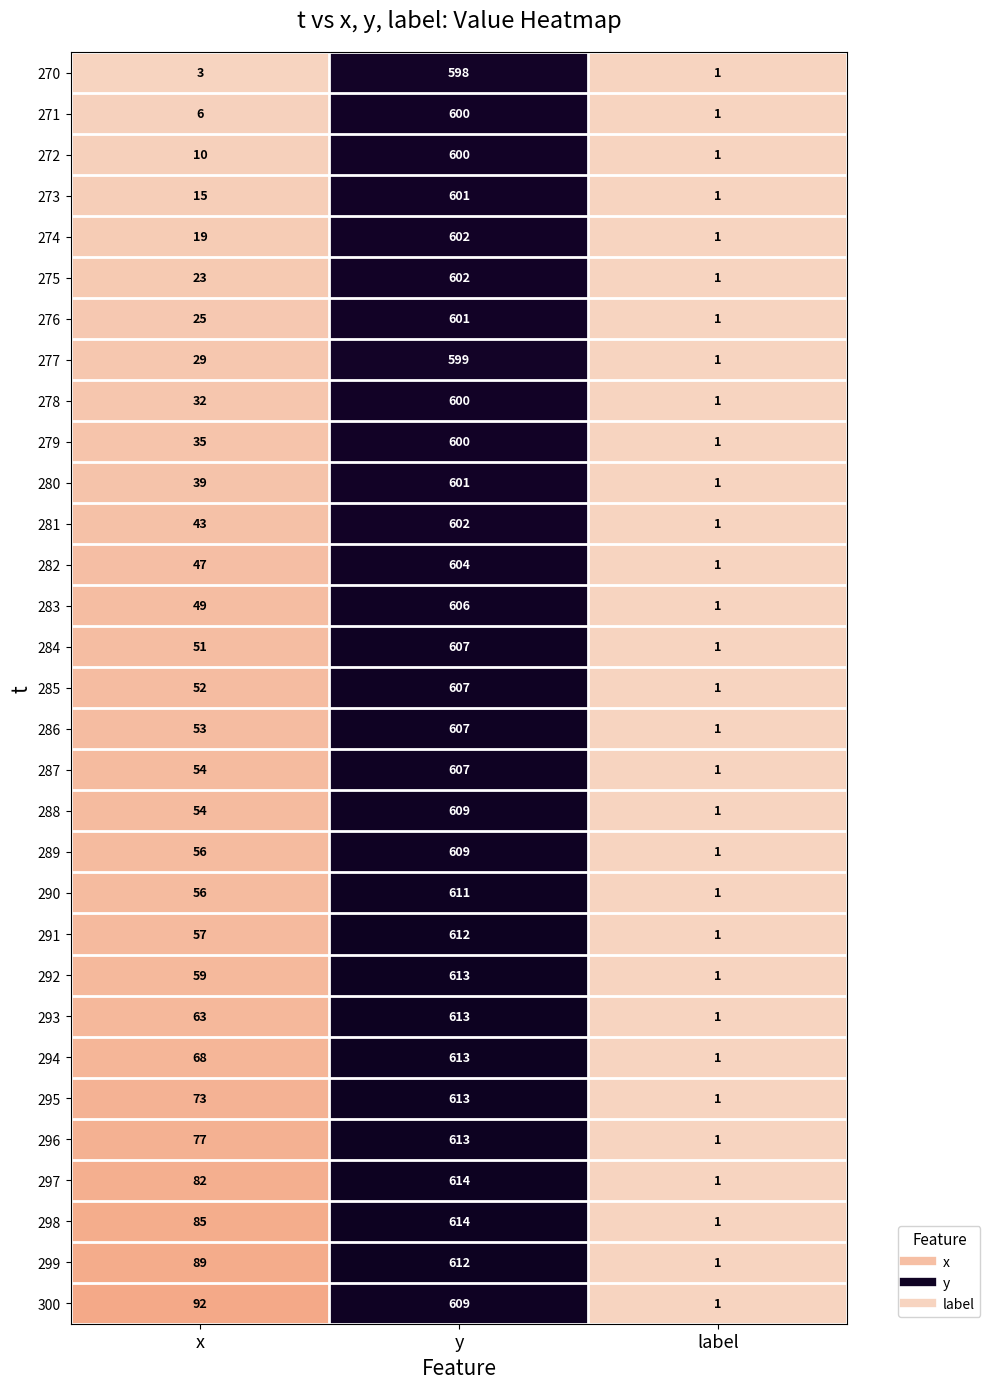

What is the total value across all series at label?

31